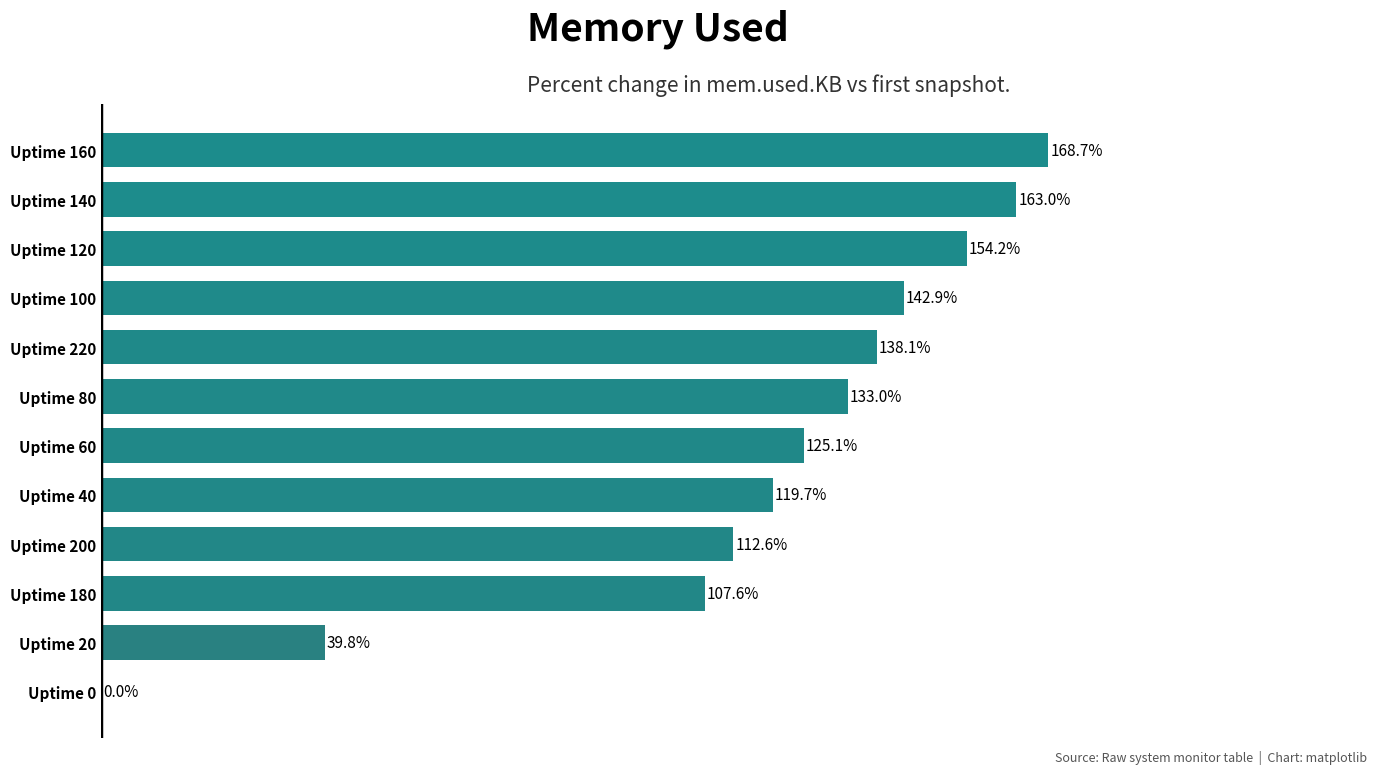

At which category does the chart reach its peak across all series?

Uptime 160